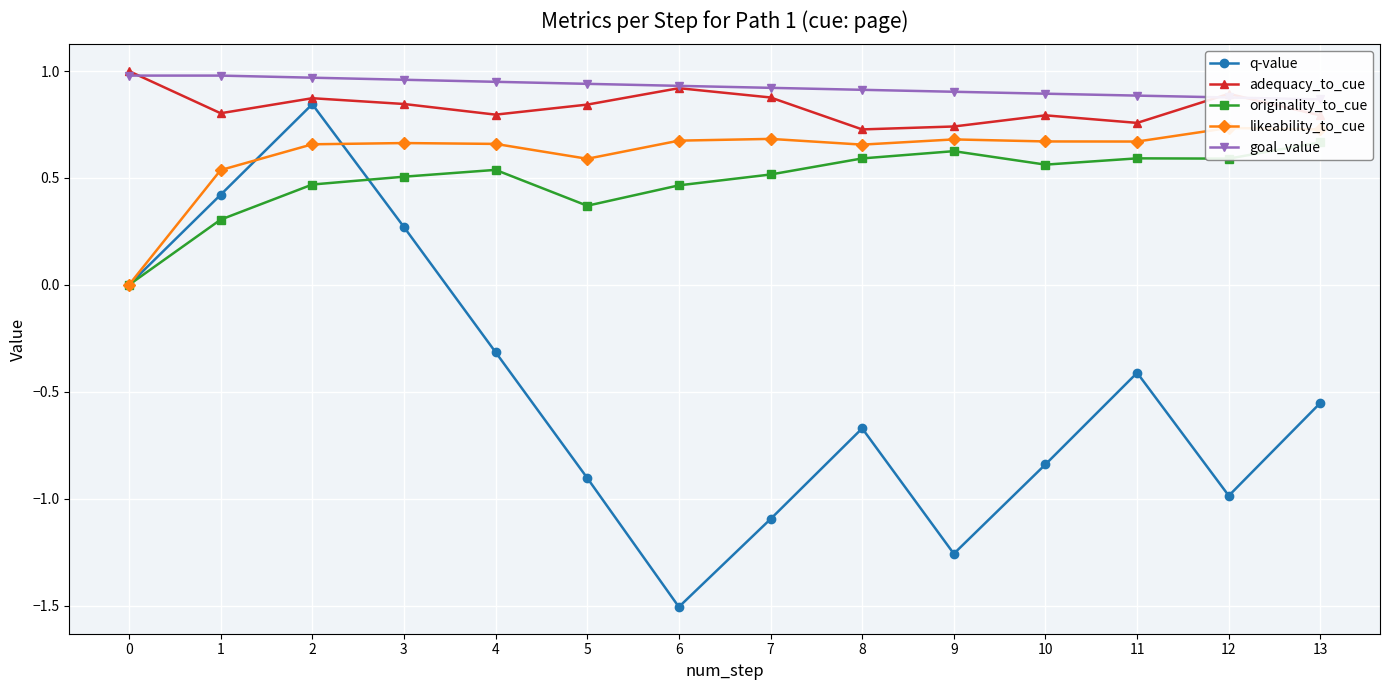

The adequacy_to_cue series shows 1.4 at 1. True or false?

False